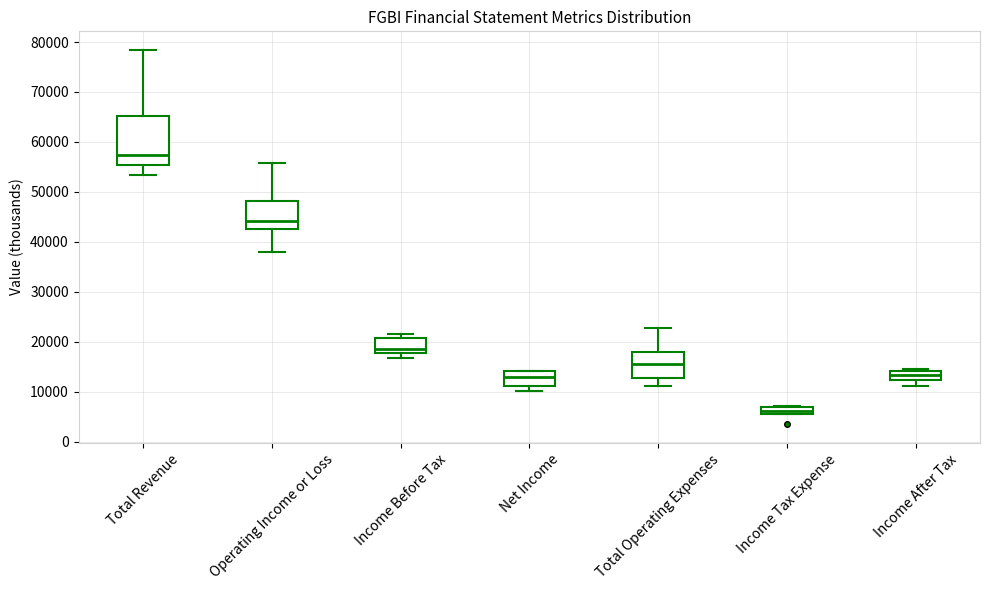

Which box's median line is the lowest?

Income Tax Expense